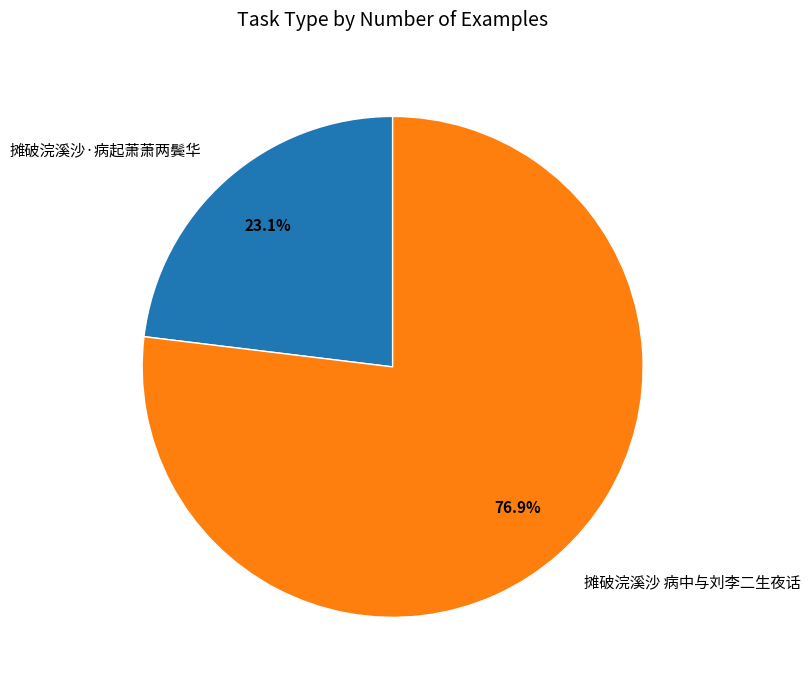

Is it true that 摊破浣溪沙·病起萧萧两鬓华 is 12% of the pie?

False